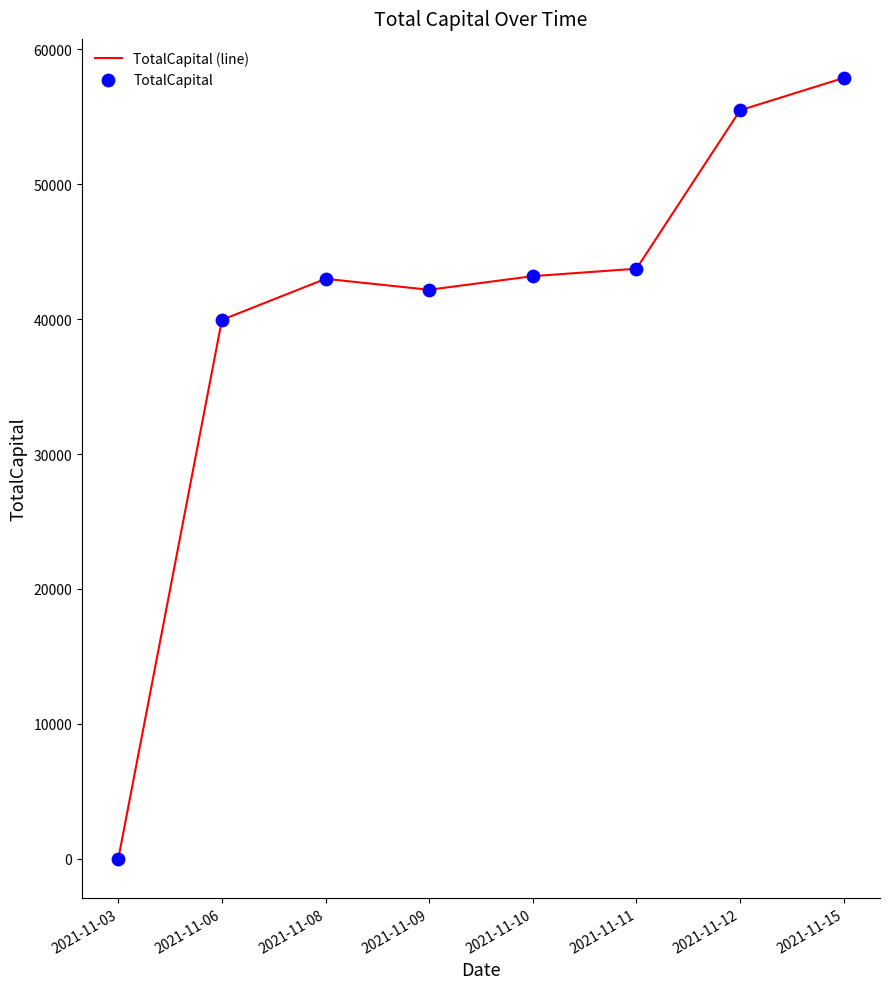

True or false: there are more than 0 points higher than both neighbors.

True